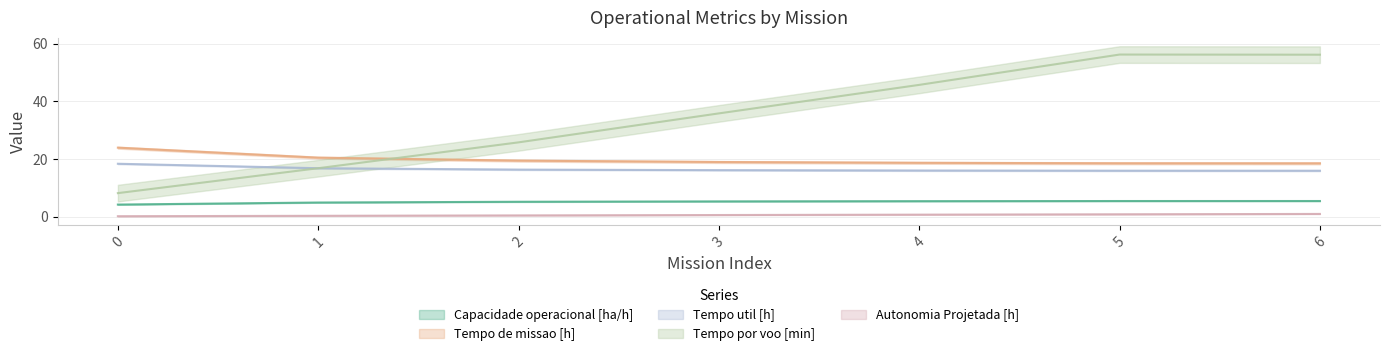

What is the sum of all Tempo por voo [min] values?

244.6